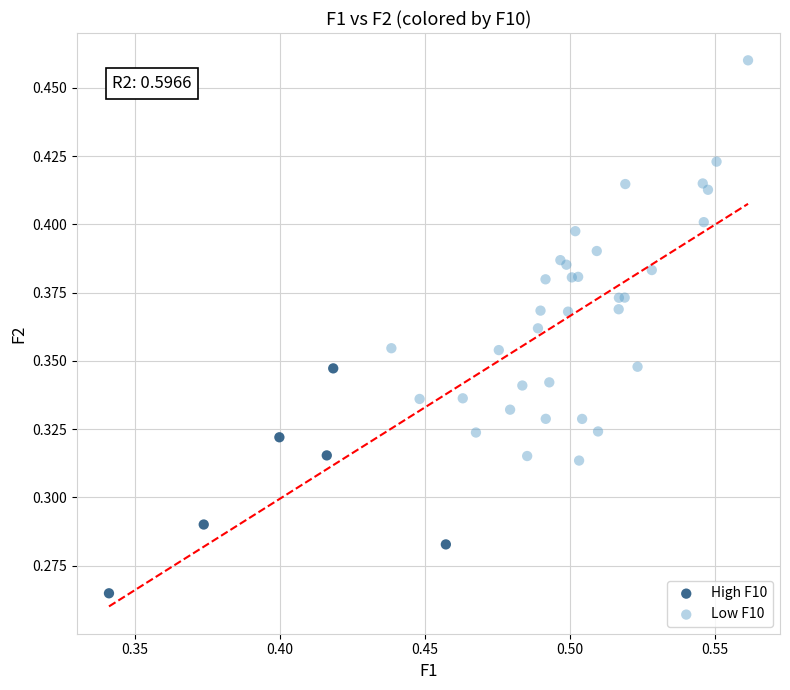

Which series reaches the maximum Y coordinate?

Low F10